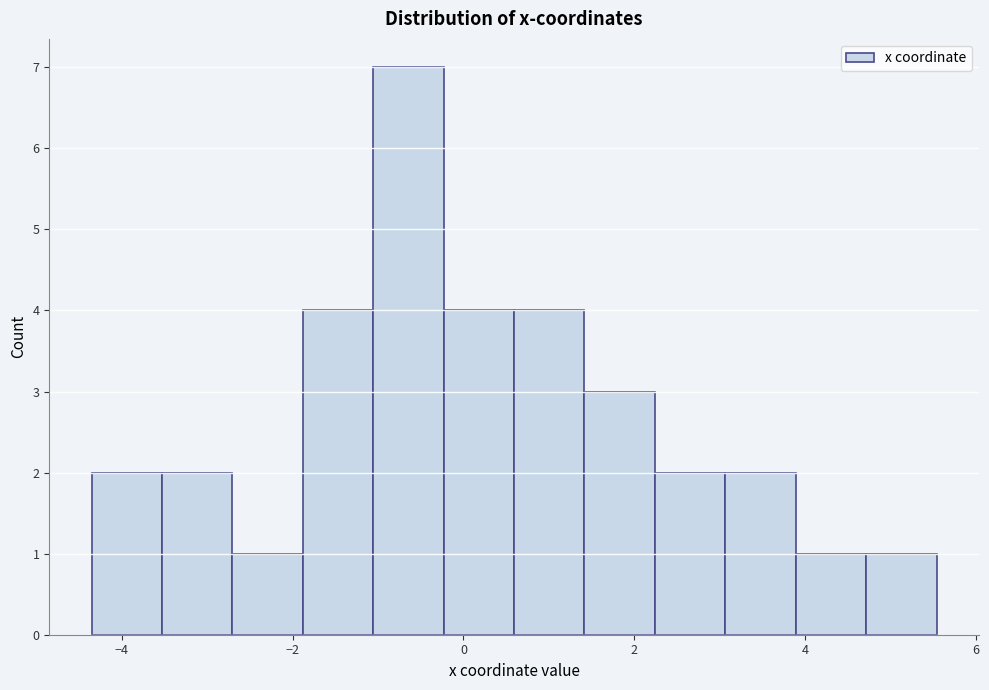

How tall is the bar that spans -4.4 to -3.6 on the x-axis? Neither the bar edges nor the heights are printed on the chart, so give them approximately, as read against the axes.

2